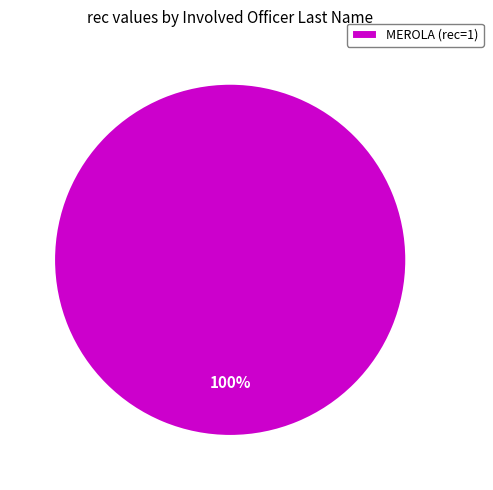

Which category accounts for the majority?

MEROLA (rec=1)